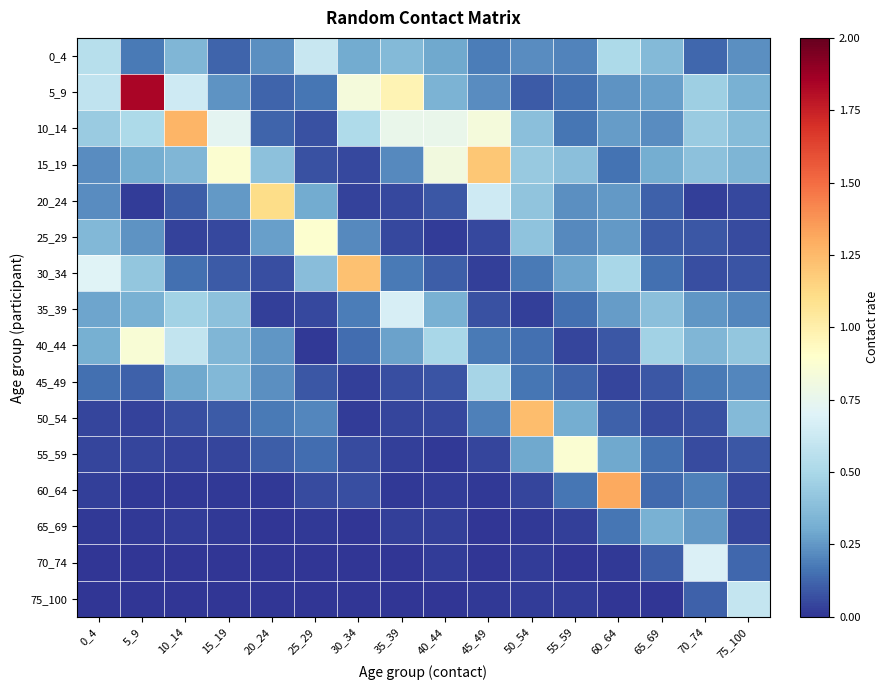

At 25_29, list the series in order from smallest to largest.

70_74, 75_100, 40_44, 65_69, 35_39, 60_64, 10_14, 15_19, 45_49, 55_59, 5_9, 50_54, 20_24, 30_34, 0_4, 25_29